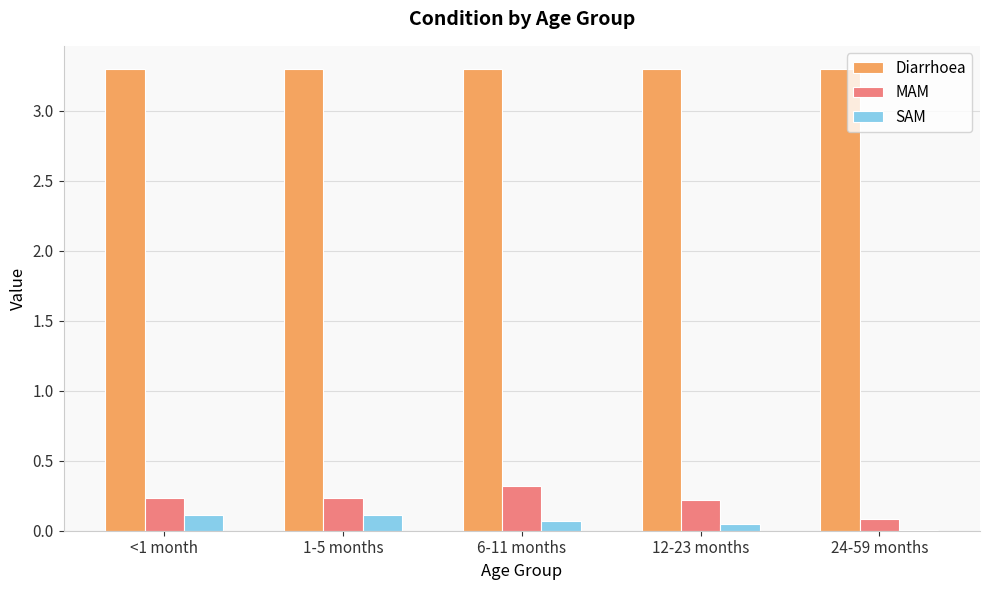

Is the value of MAM at <1 month greater than the value of Diarrhoea at 6-11 months?

No